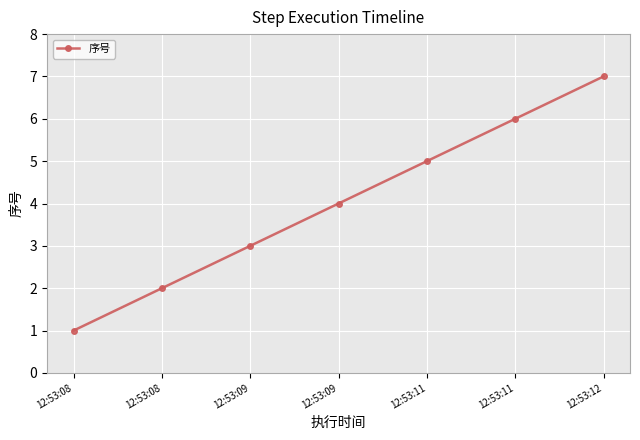

List the labels in order of value, largest first.

12:53:12, 12:53:11, 12:53:11, 12:53:09, 12:53:09, 12:53:08, 12:53:08